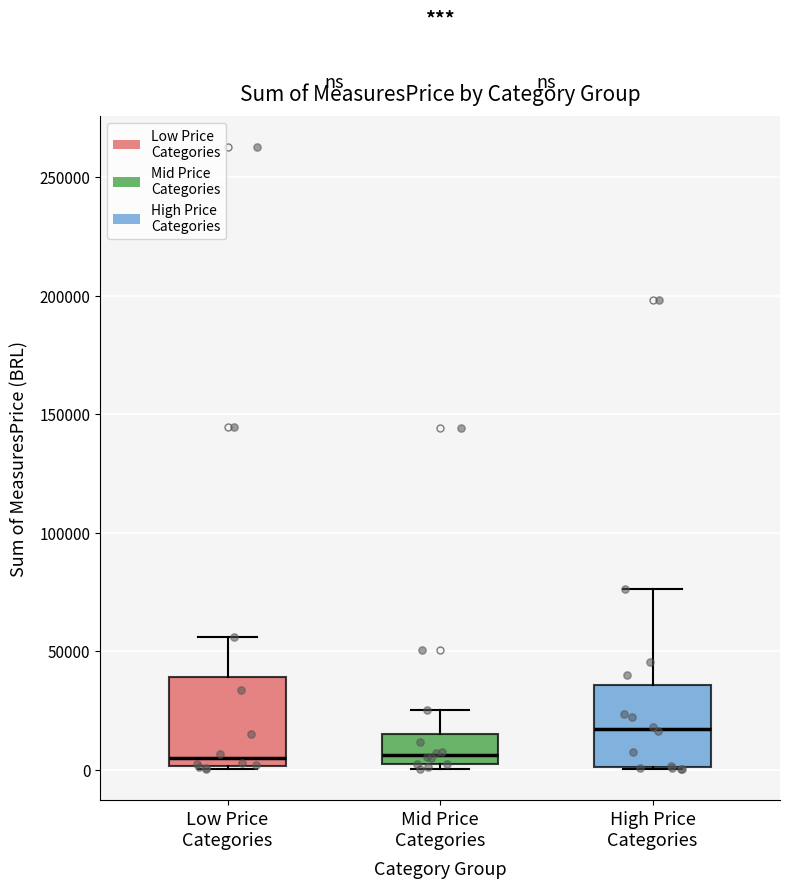

Where does the upper whisker of the box for Low Price Categories end on the y-axis? The values are not printed on the chart, so give them approximately, as read against the axis.

55000